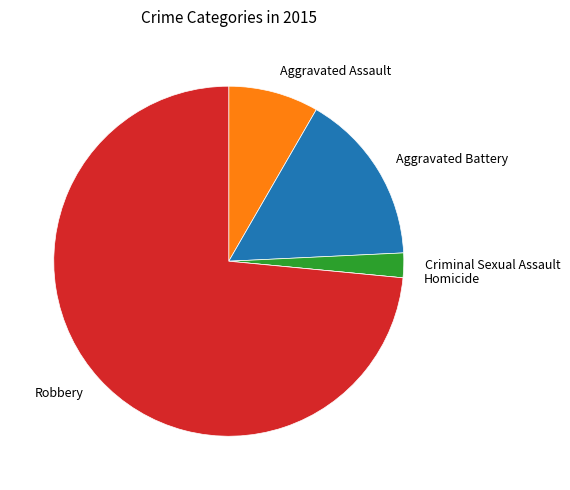

Is there a majority slice in this chart?

Yes